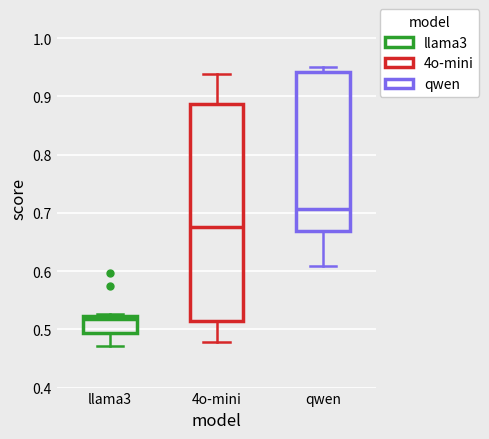

Which box's median line is the highest?

qwen